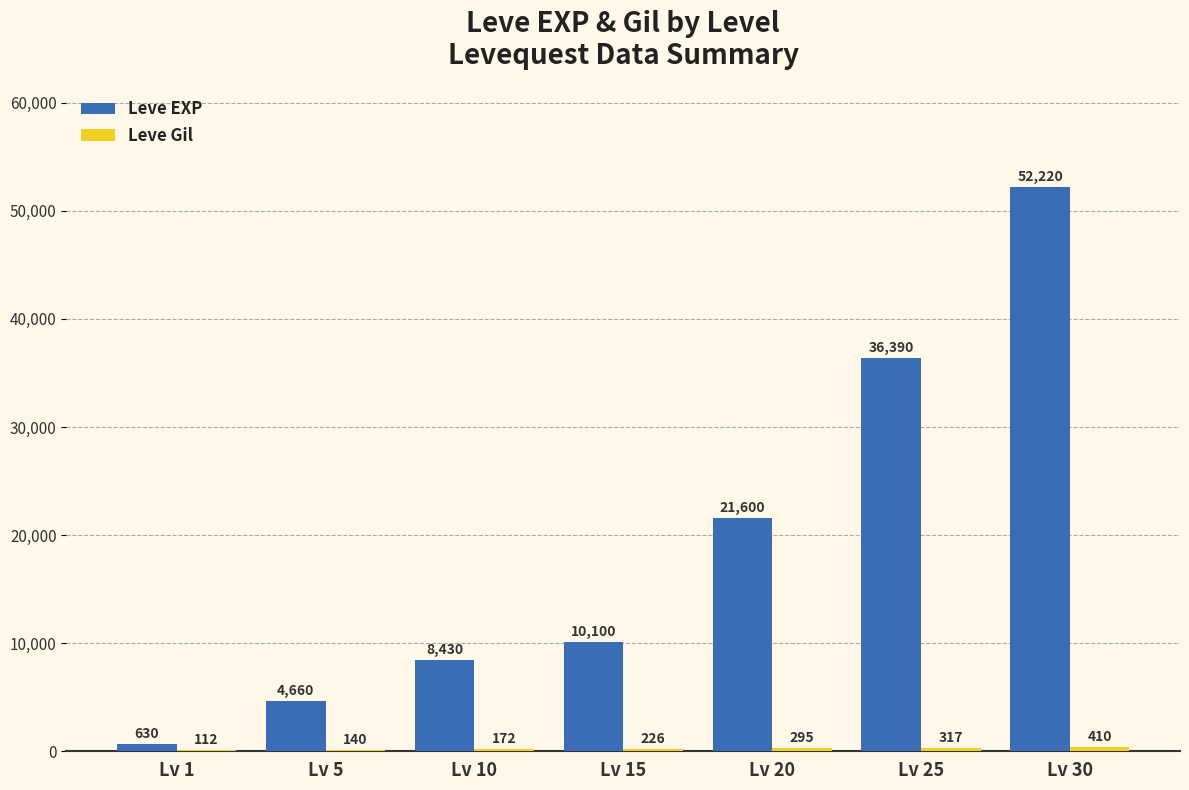

Between Lv 5 and Lv 15, which series saw the biggest shift?

Leve EXP